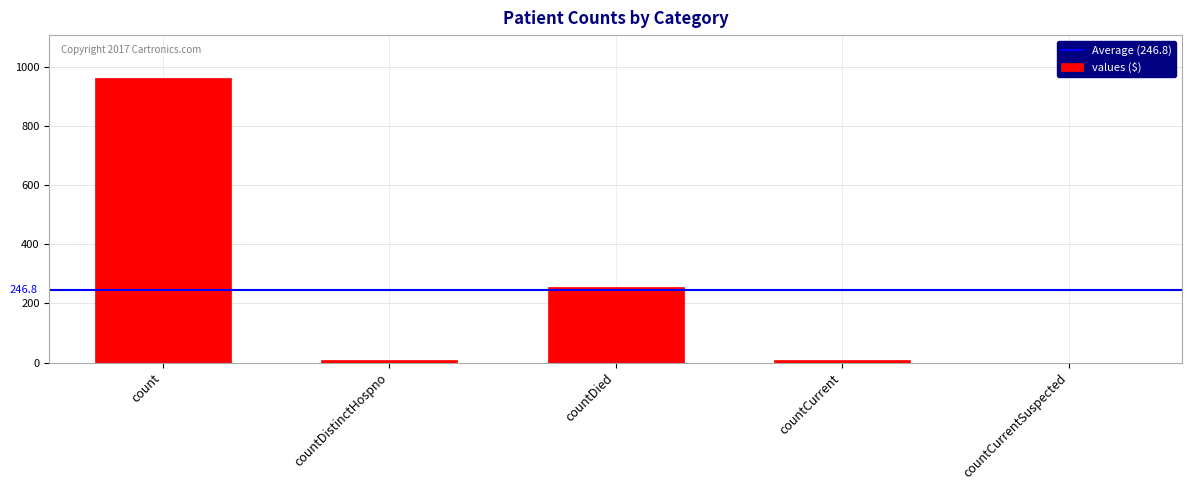

How many positive values are there?

4